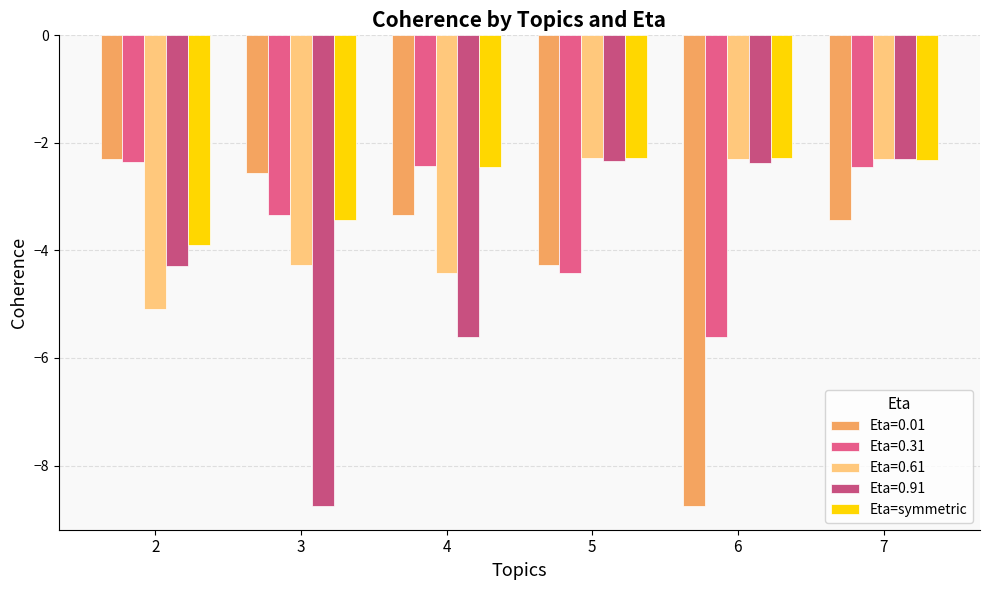

Count the number of categories in the chart.

6